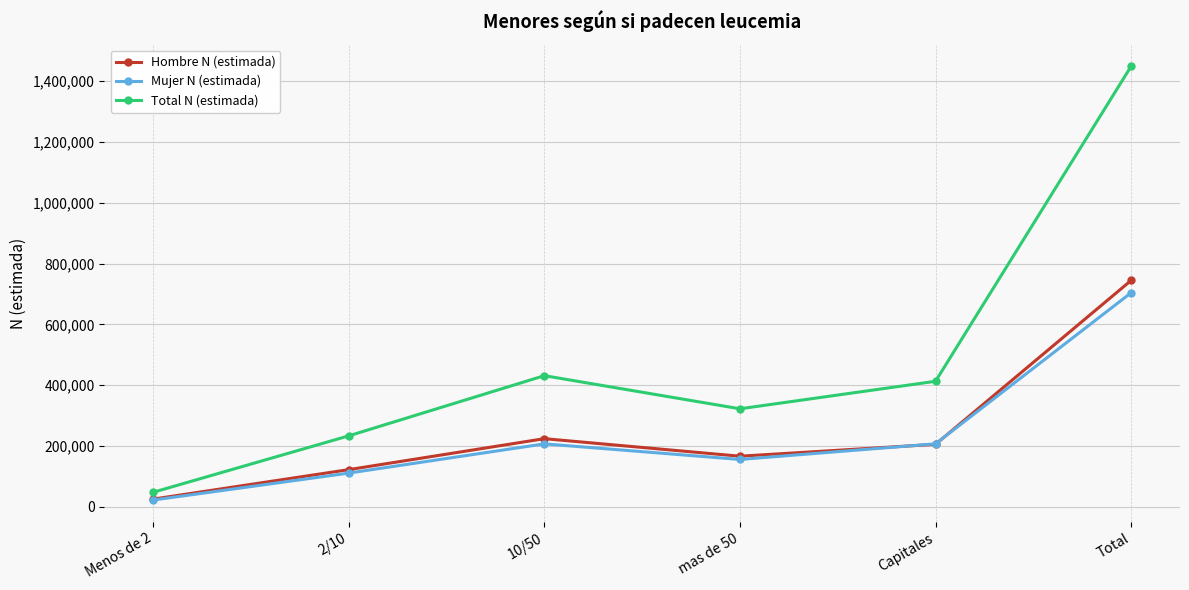

What position from the left is Capitales?

5